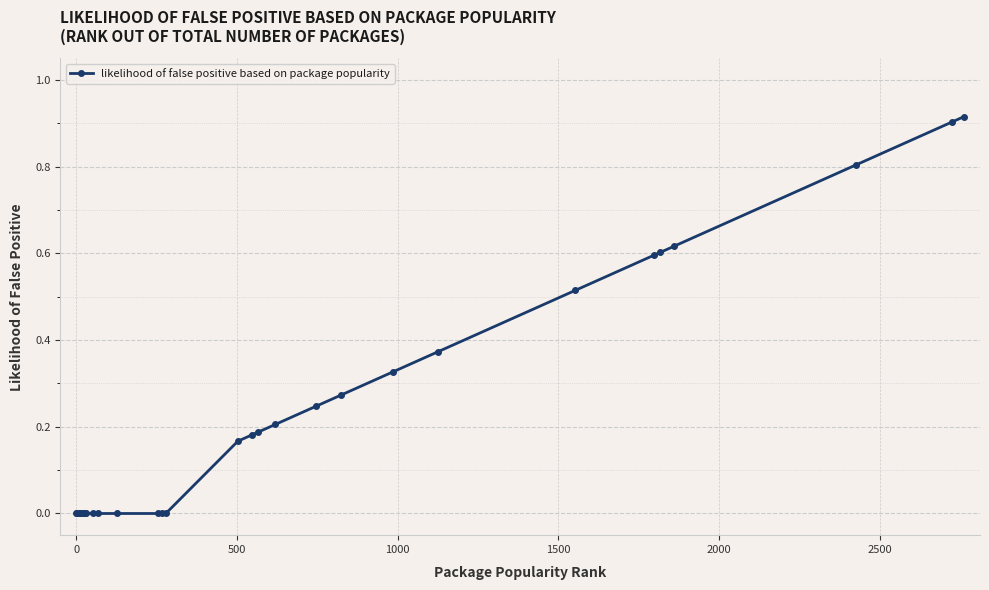

What is the value of the 30th point from the left?

0.9